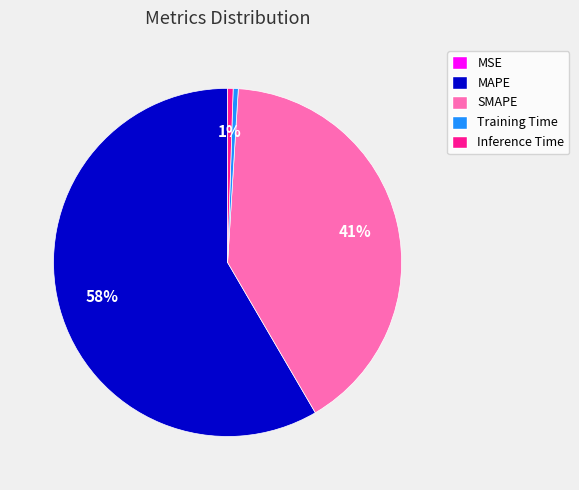

What is the largest slice in the pie chart?

MAPE